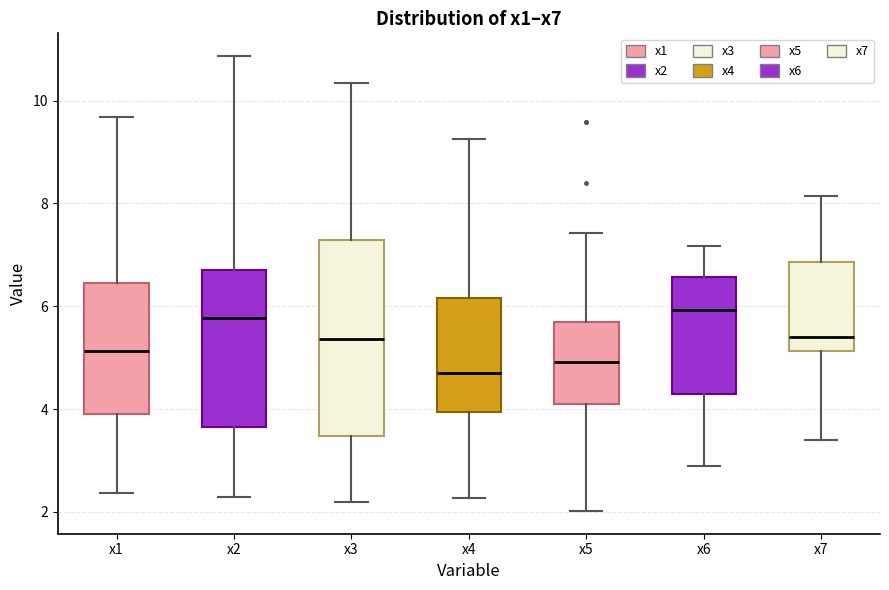

Where is the lower edge of the box for x5 on the y-axis? The values are not printed on the chart, so give them approximately, as read against the axis.

4.2